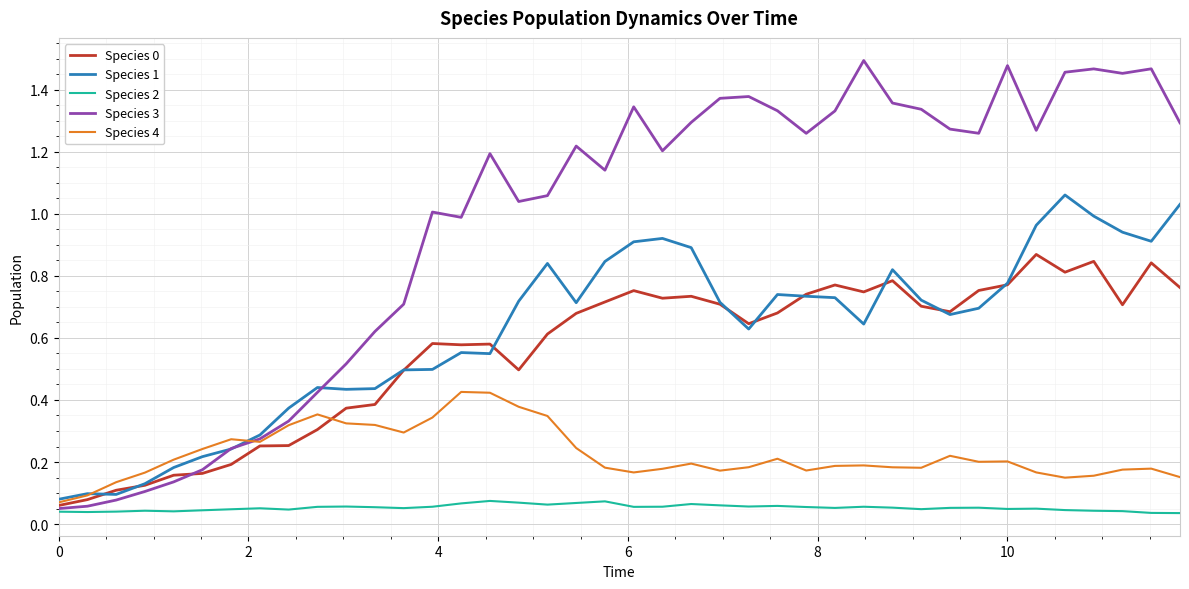

Does the chart have visible grid lines?

Yes